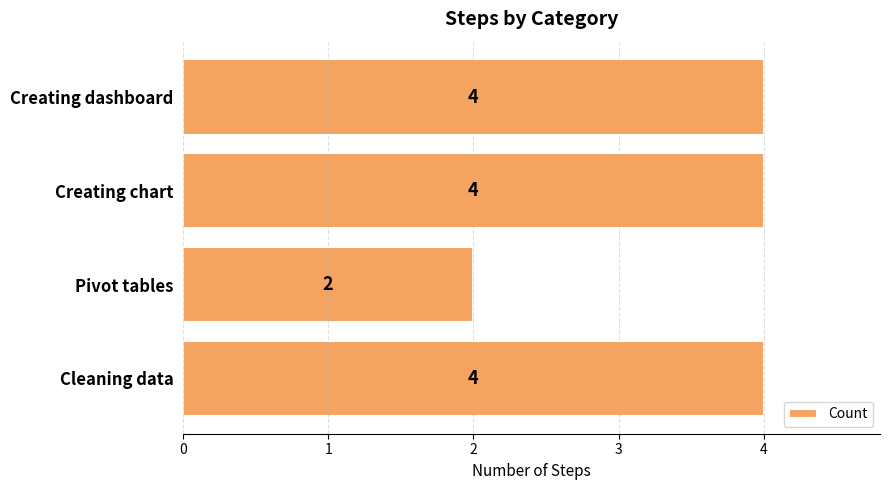

Reading bottom to top, transcribe all the data shown in this chart.

4	2	4	4